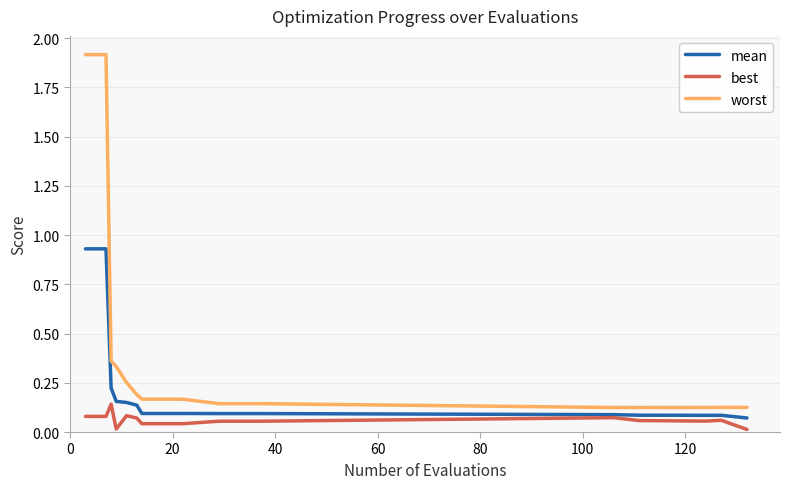

Which series has the largest total across all categories?

worst